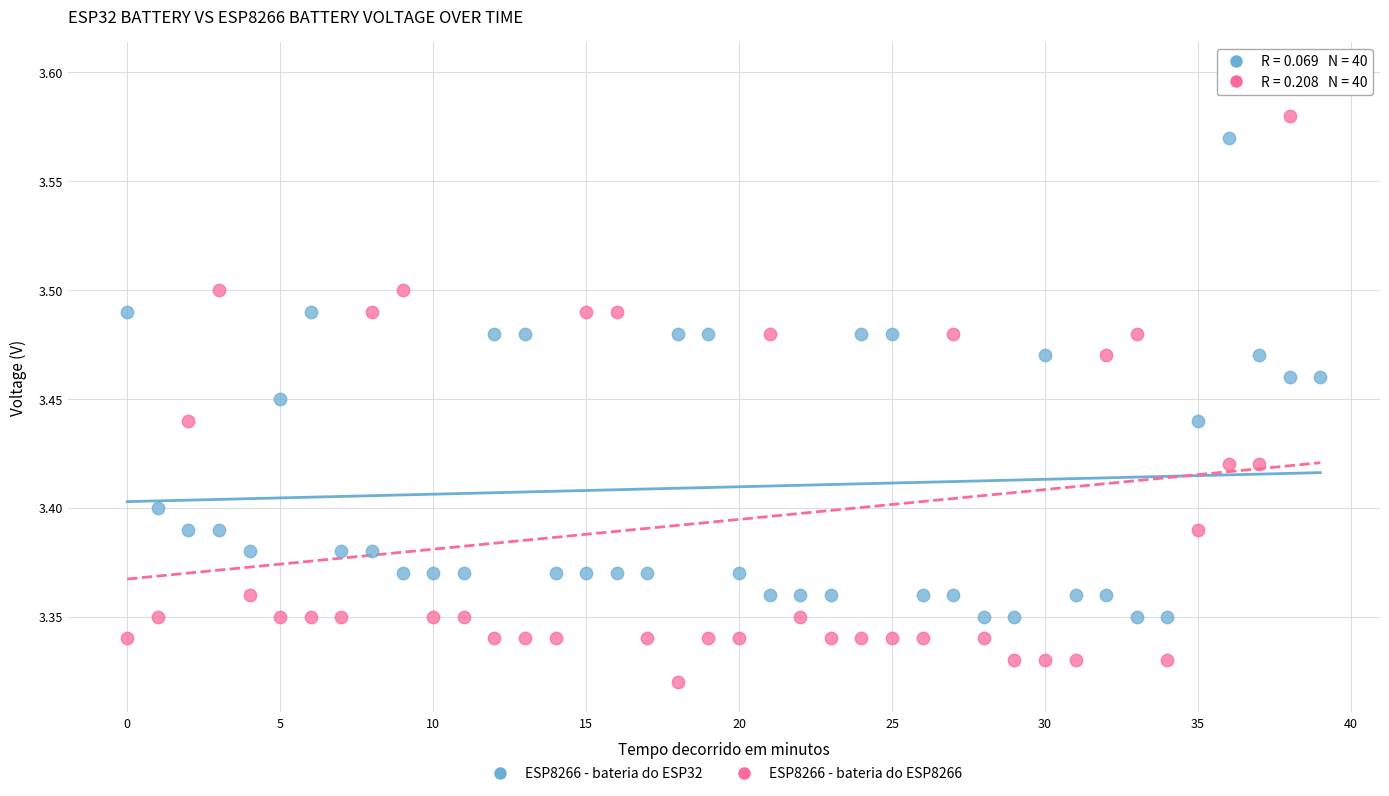

Which series has the widest spread of Y values?

ESP8266 - bateria do ESP8266